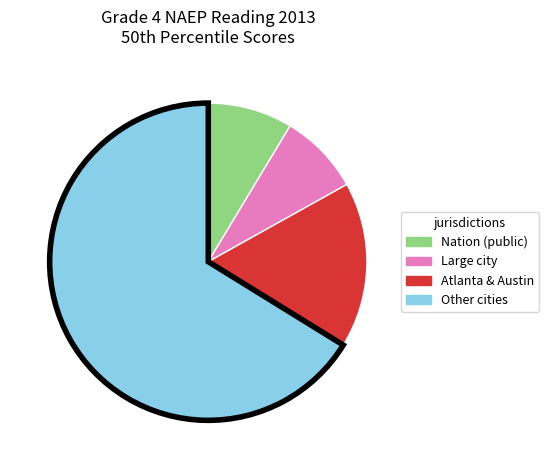

Is there a majority slice in this chart?

Yes